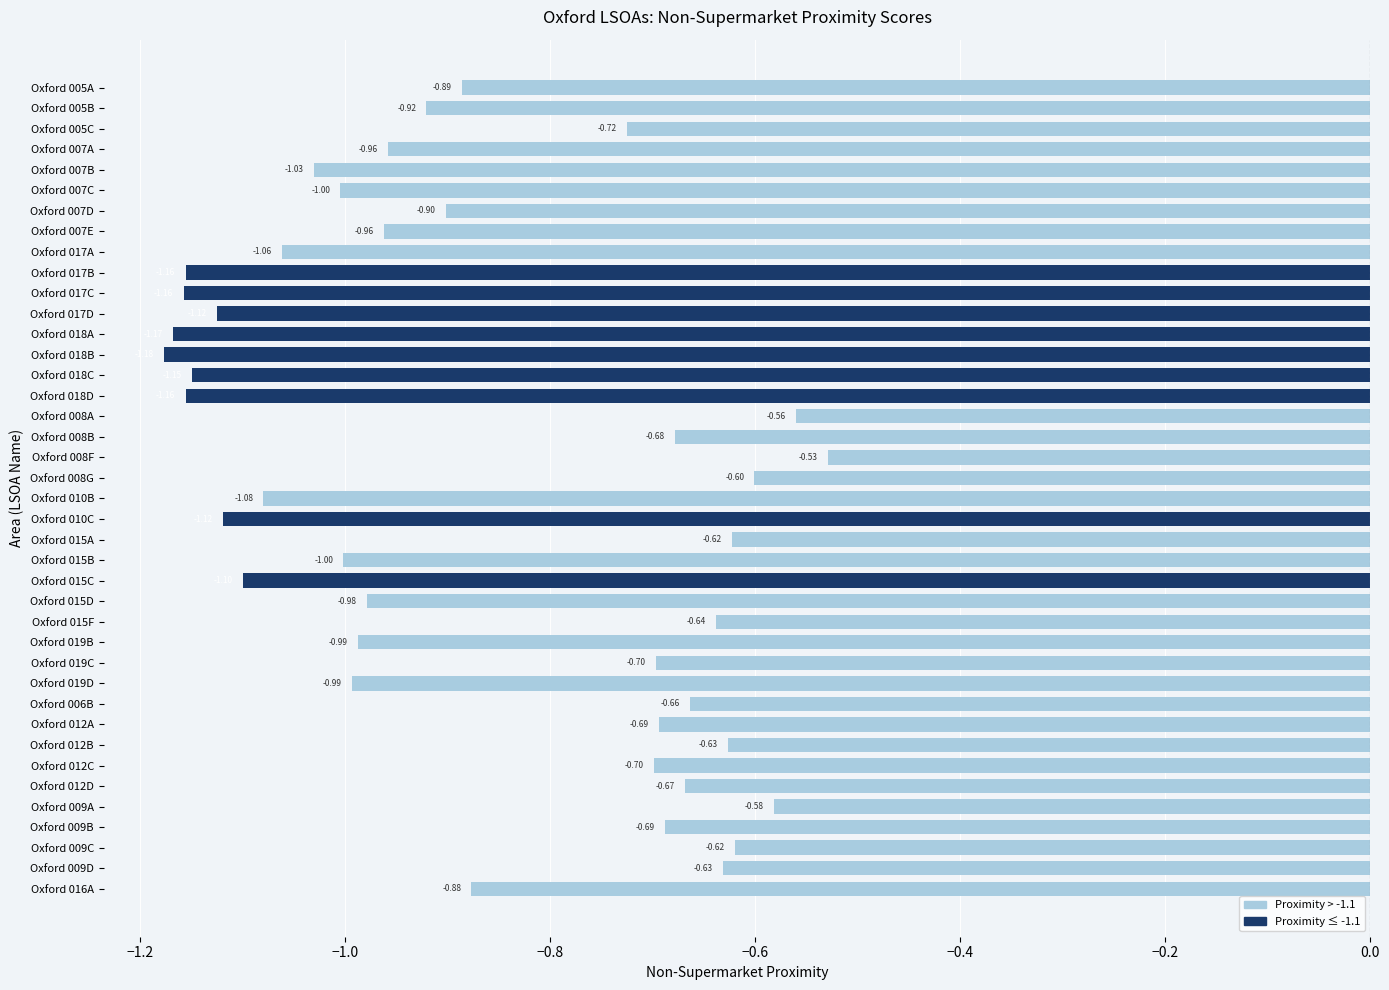

What is the average value?

-0.9